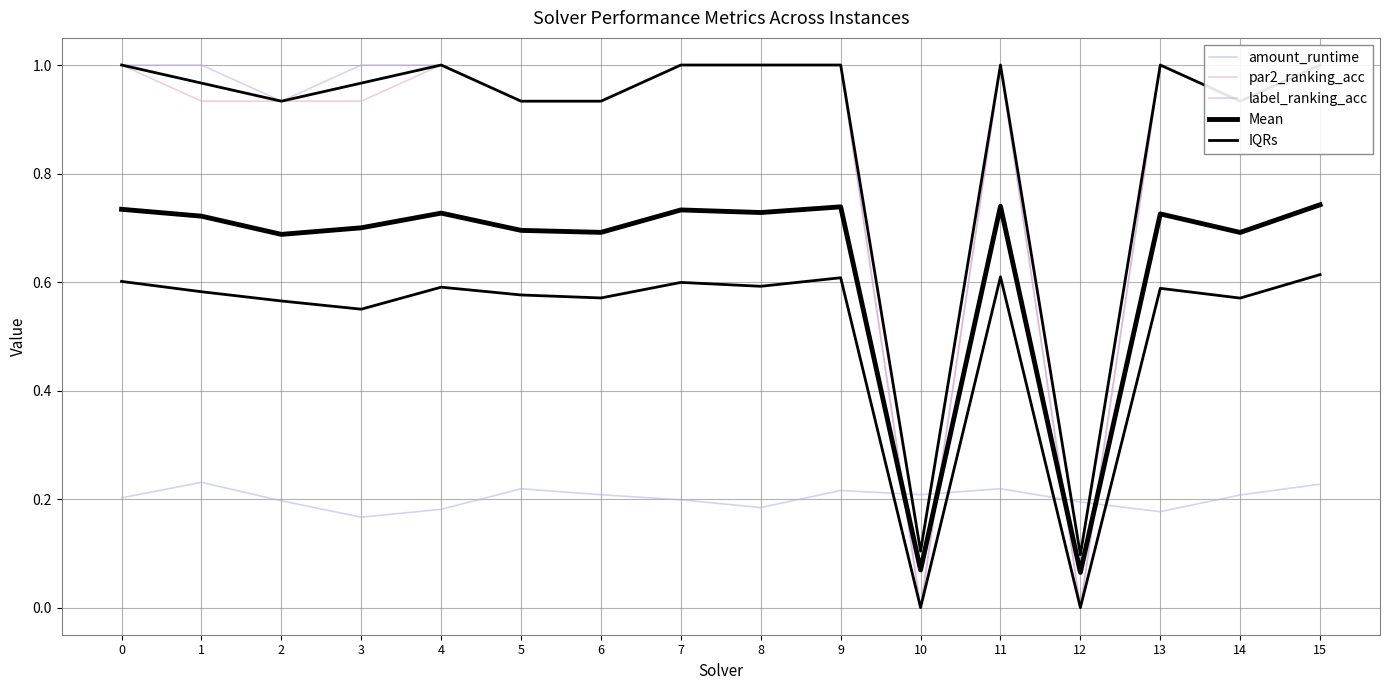

How many times do par2_ranking_acc and amount_runtime cross each other?

4